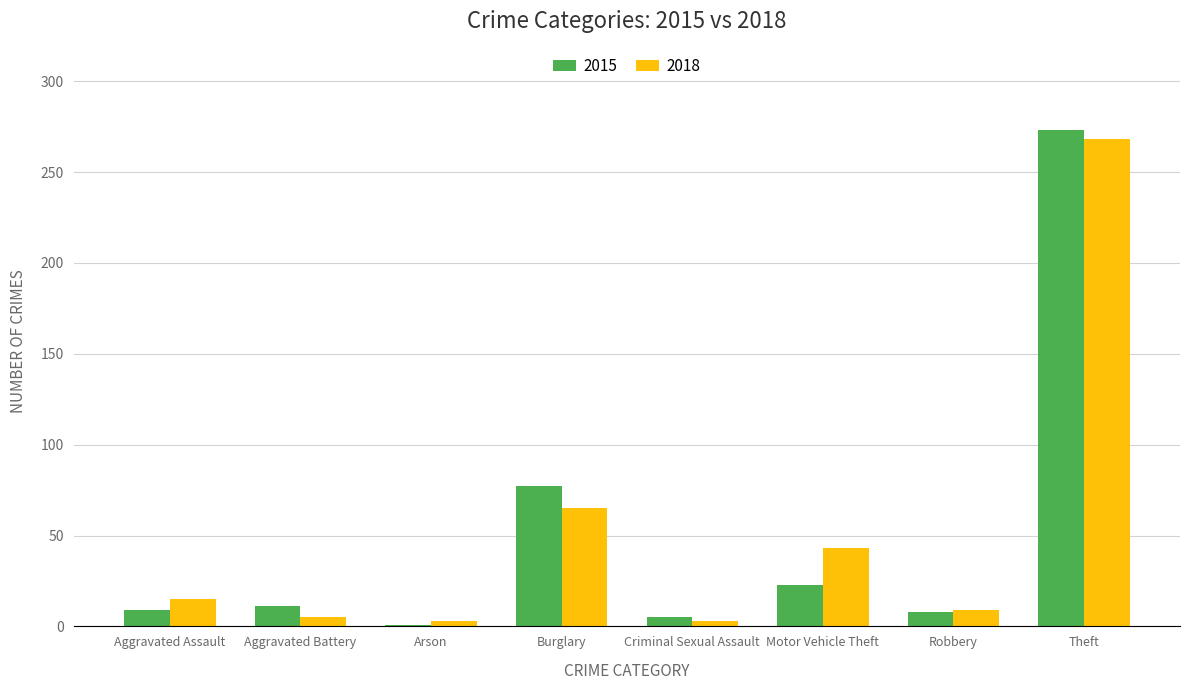

At how many categories does at least one series exceed 128?

1